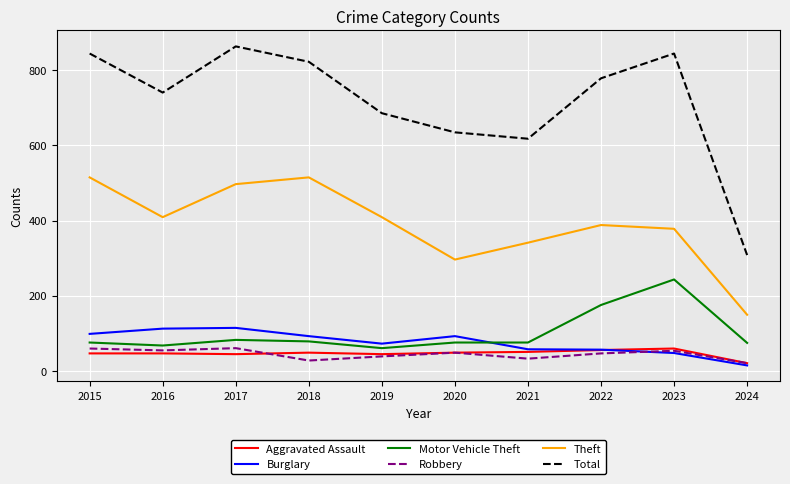

Which series has the largest total across all categories?

Total